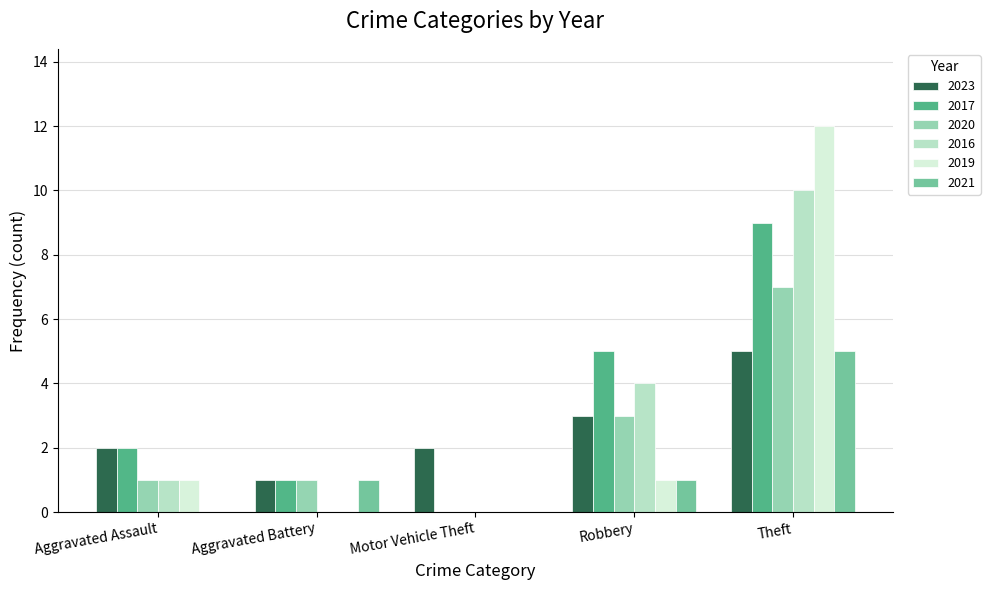

What is the total value across all series at Aggravated Assault?

7